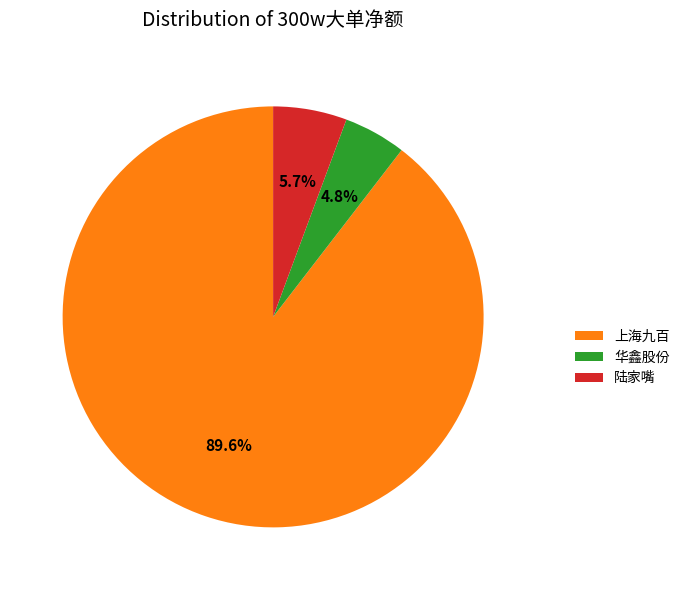

Which has a higher value, 华鑫股份 or 上海九百?

上海九百